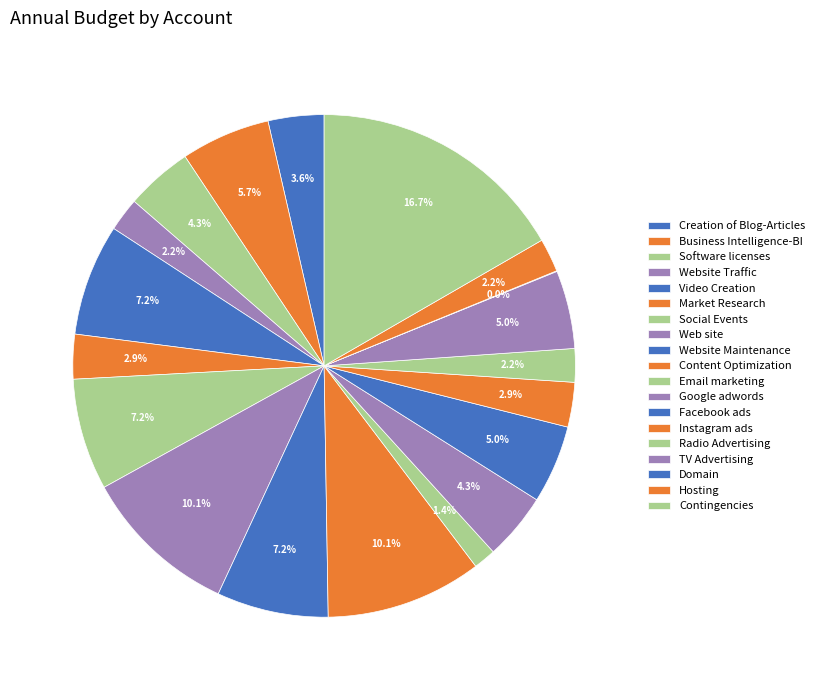

Is it true that Contingencies is 17% of the pie?

True